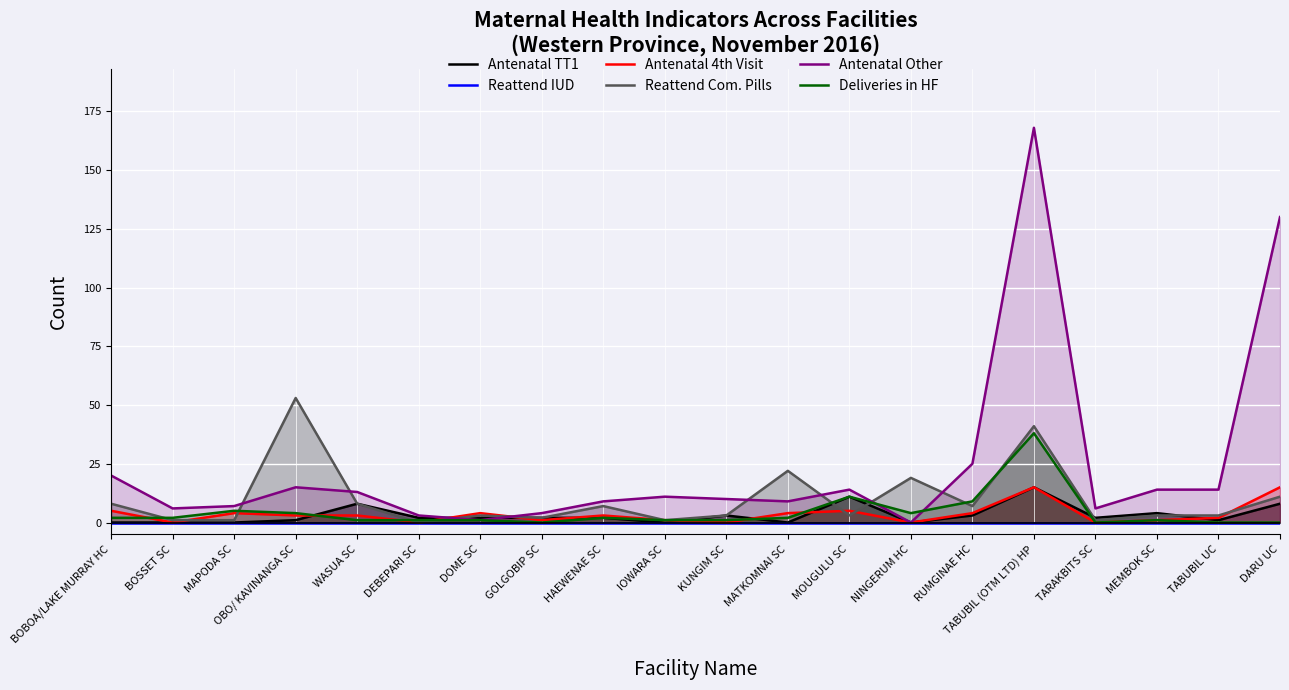

True or false: Reattend IUD and Antenatal 4th Visit cross at least once.

False